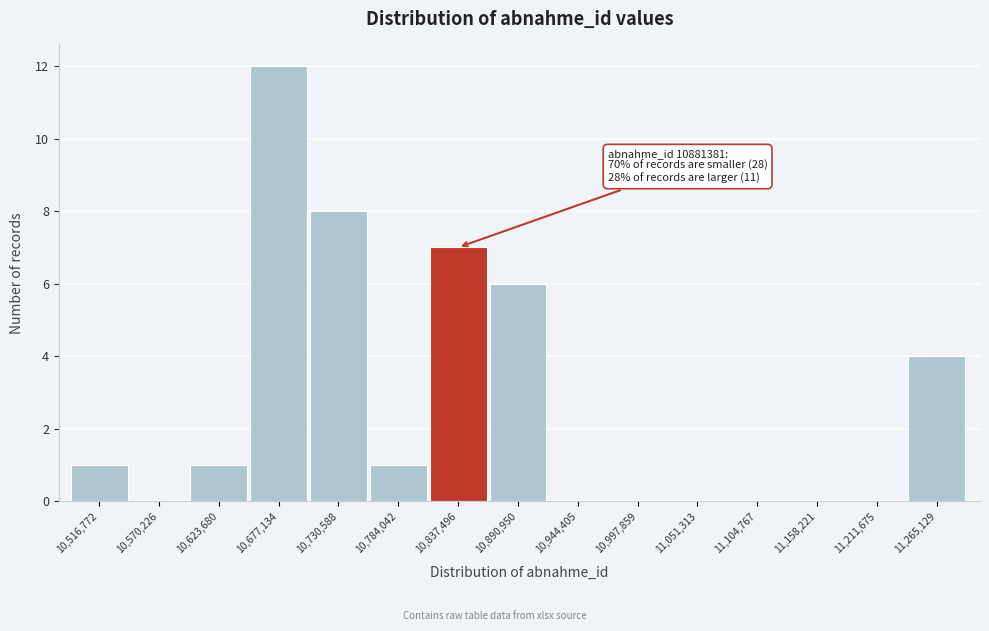

Reading left to right, list all the values displayed in this chart.

10,516,772=1	10,570,226=0	10,623,680=1	10,677,134=12	10,730,588=8	10,784,042=1	10,837,496=7	10,890,950=6	10,944,405=0	10,997,859=0	11,051,313=0	11,104,767=0	11,158,221=0	11,211,675=0	11,265,129=4